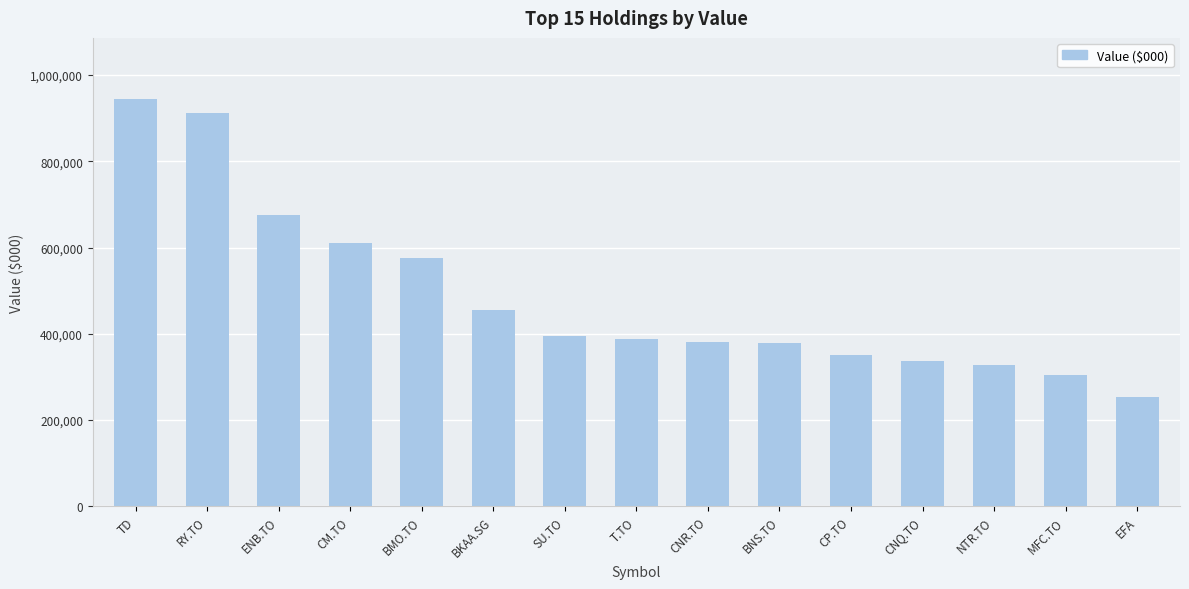

What position from the right is T.TO?

8